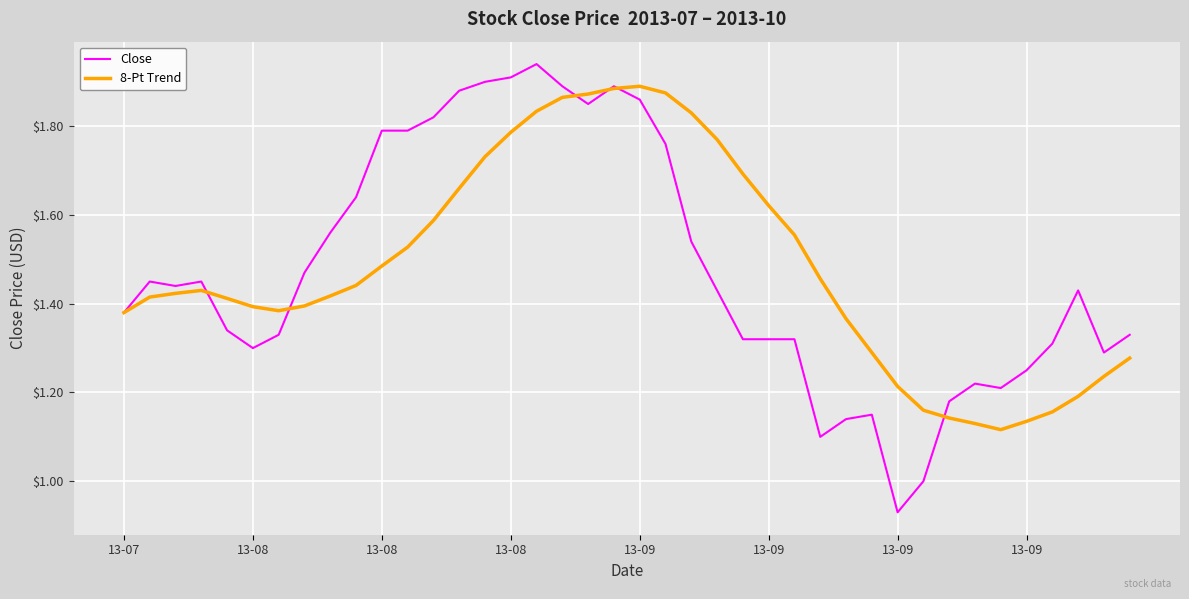

Does the chart have visible grid lines?

Yes